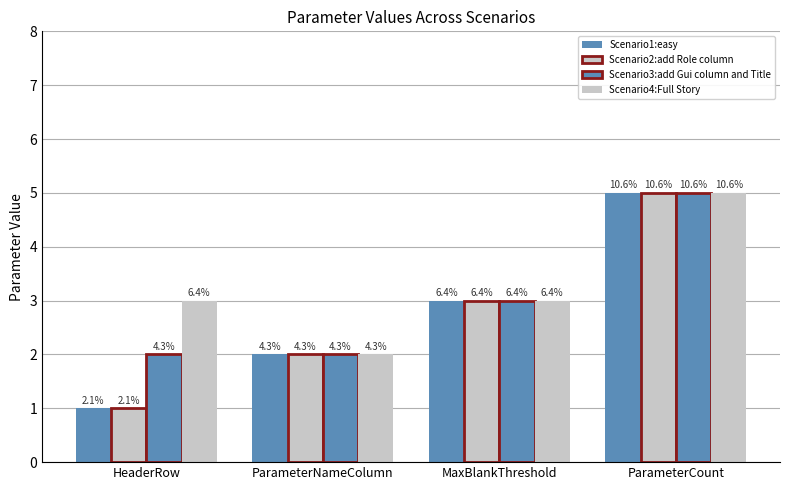

At which label is Scenario4:Full Story closest to 3?

HeaderRow